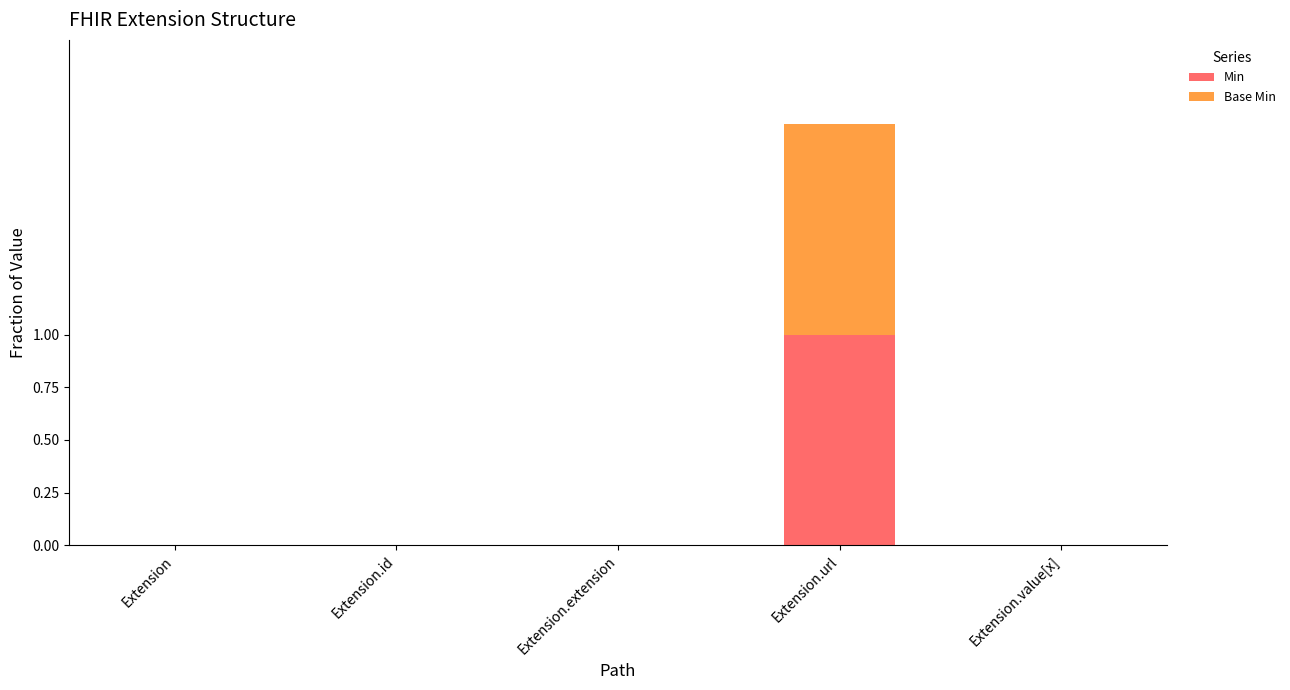

How many distinct data groups are displayed?

2